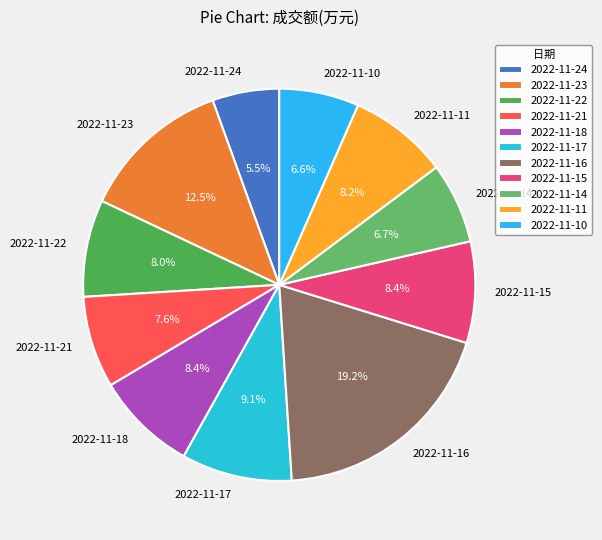

What is the ratio of the value at 2022-11-21 to the value at 2022-11-11?

0.9